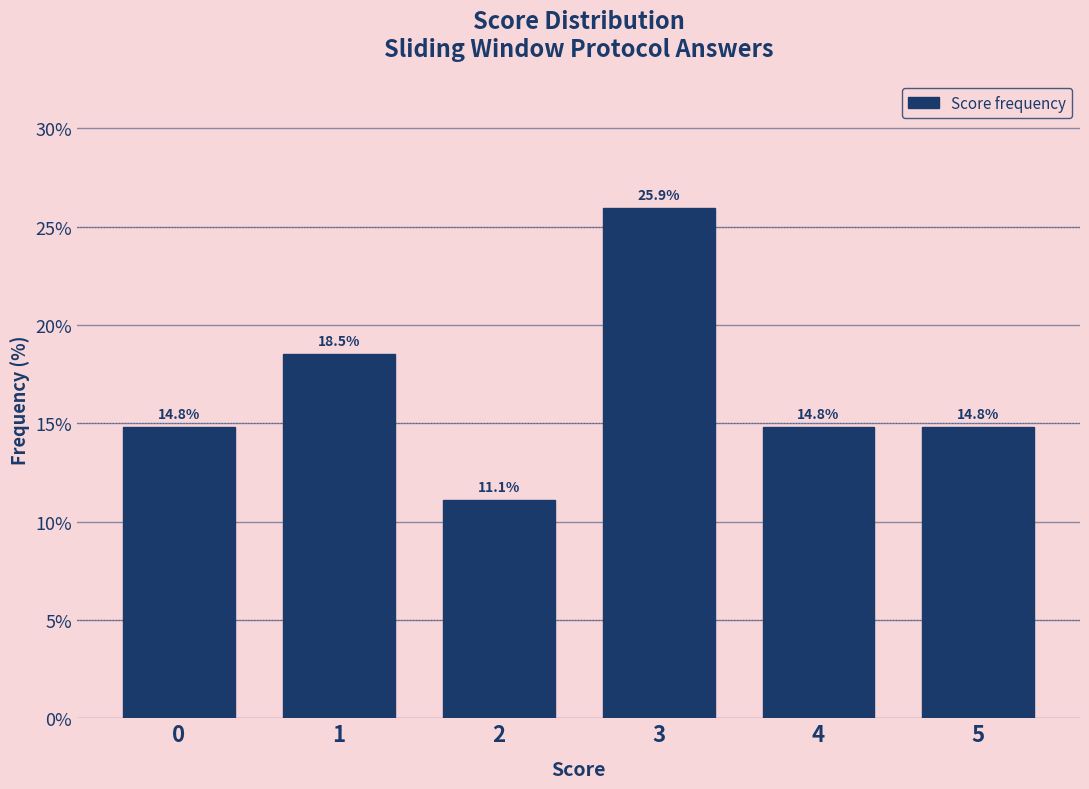

Reading left to right, extract all data points from this chart.

14.8	18.5	11.1	25.9	14.8	14.8